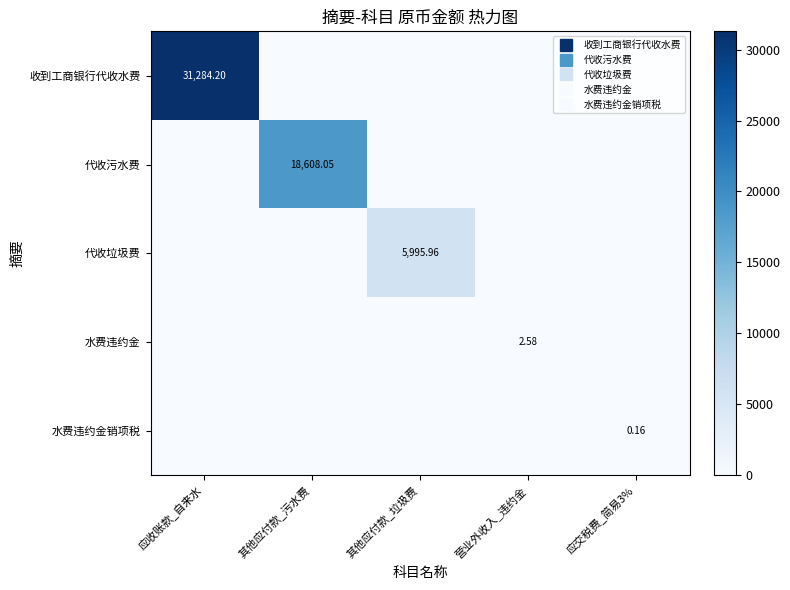

Which series has the largest range (max minus min)?

收到工商银行代收水费